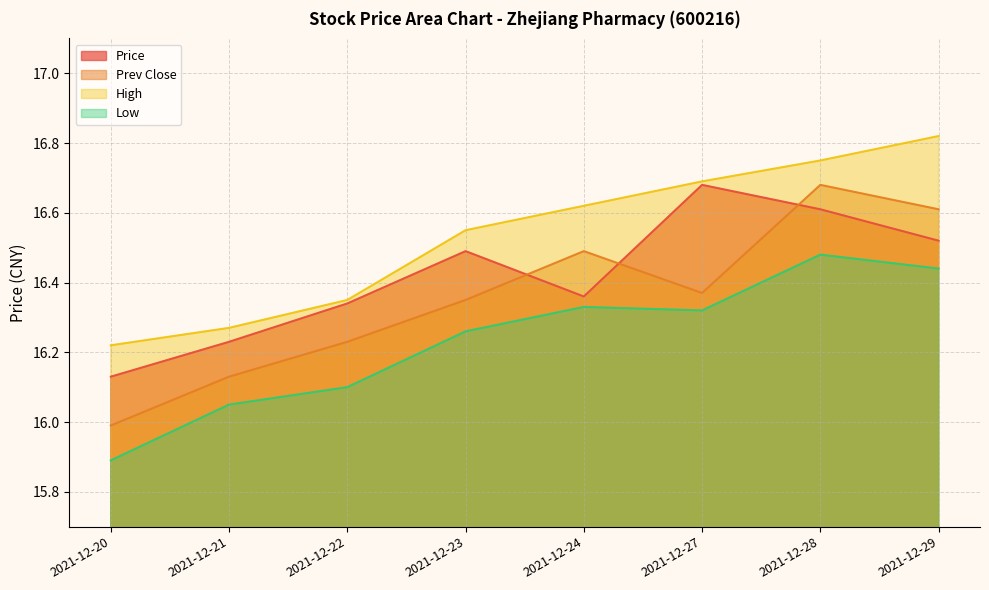

Reading left to right, list all the values displayed in this chart.

Price: 2021-12-20=16.1	2021-12-21=16.2	2021-12-22=16.3	2021-12-23=16.5	2021-12-24=16.4	2021-12-27=16.7	2021-12-28=16.6	2021-12-29=16.5
Prev Close: 2021-12-20=16.0	2021-12-21=16.1	2021-12-22=16.2	2021-12-23=16.4	2021-12-24=16.5	2021-12-27=16.4	2021-12-28=16.7	2021-12-29=16.6
High: 2021-12-20=16.2	2021-12-21=16.3	2021-12-22=16.4	2021-12-23=16.6	2021-12-24=16.6	2021-12-27=16.7	2021-12-28=16.8	2021-12-29=16.8
Low: 2021-12-20=15.9	2021-12-21=16.1	2021-12-22=16.1	2021-12-23=16.3	2021-12-24=16.3	2021-12-27=16.3	2021-12-28=16.5	2021-12-29=16.4